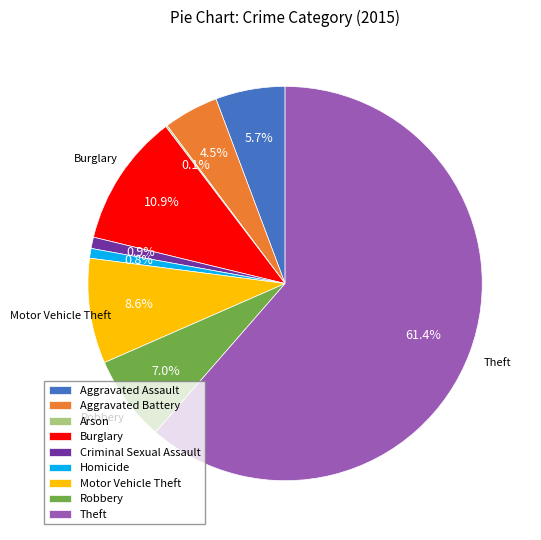

To the nearest percent, what is the average slice percentage?

11%